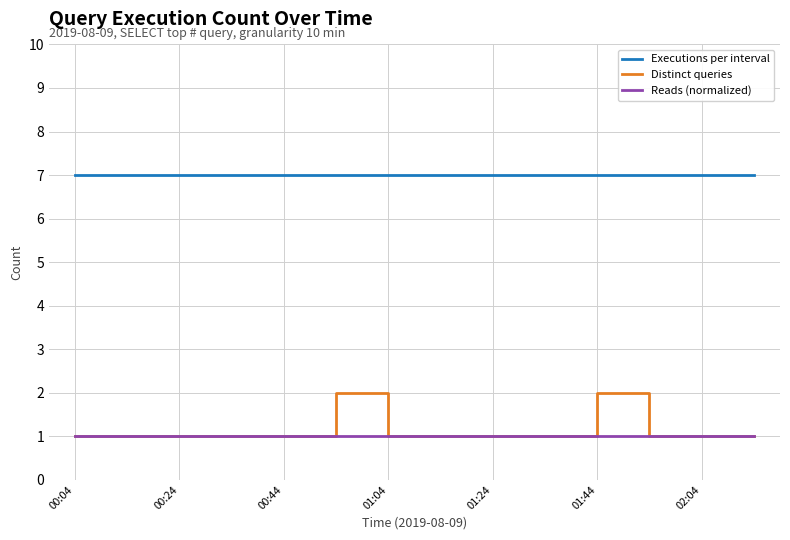

What is the average value of the Reads (normalized) series?

1